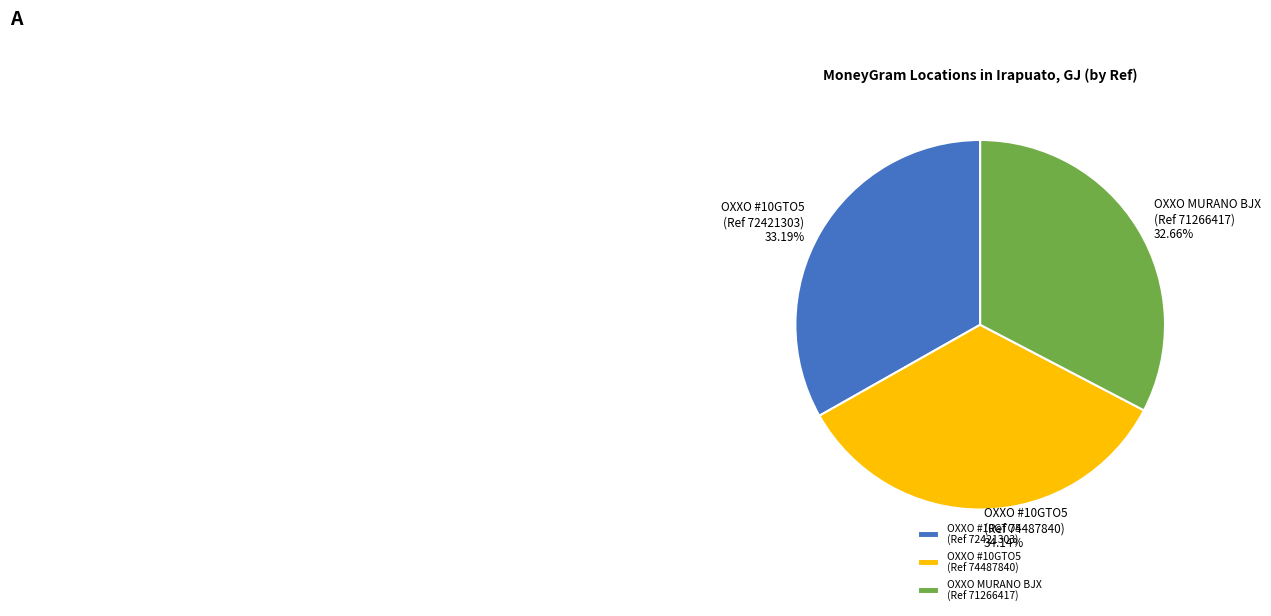

Combined, do OXXO MURANO BJX (Ref 71266417) and OXXO #10GTO5 (Ref 72421303) account for over 50%?

Yes